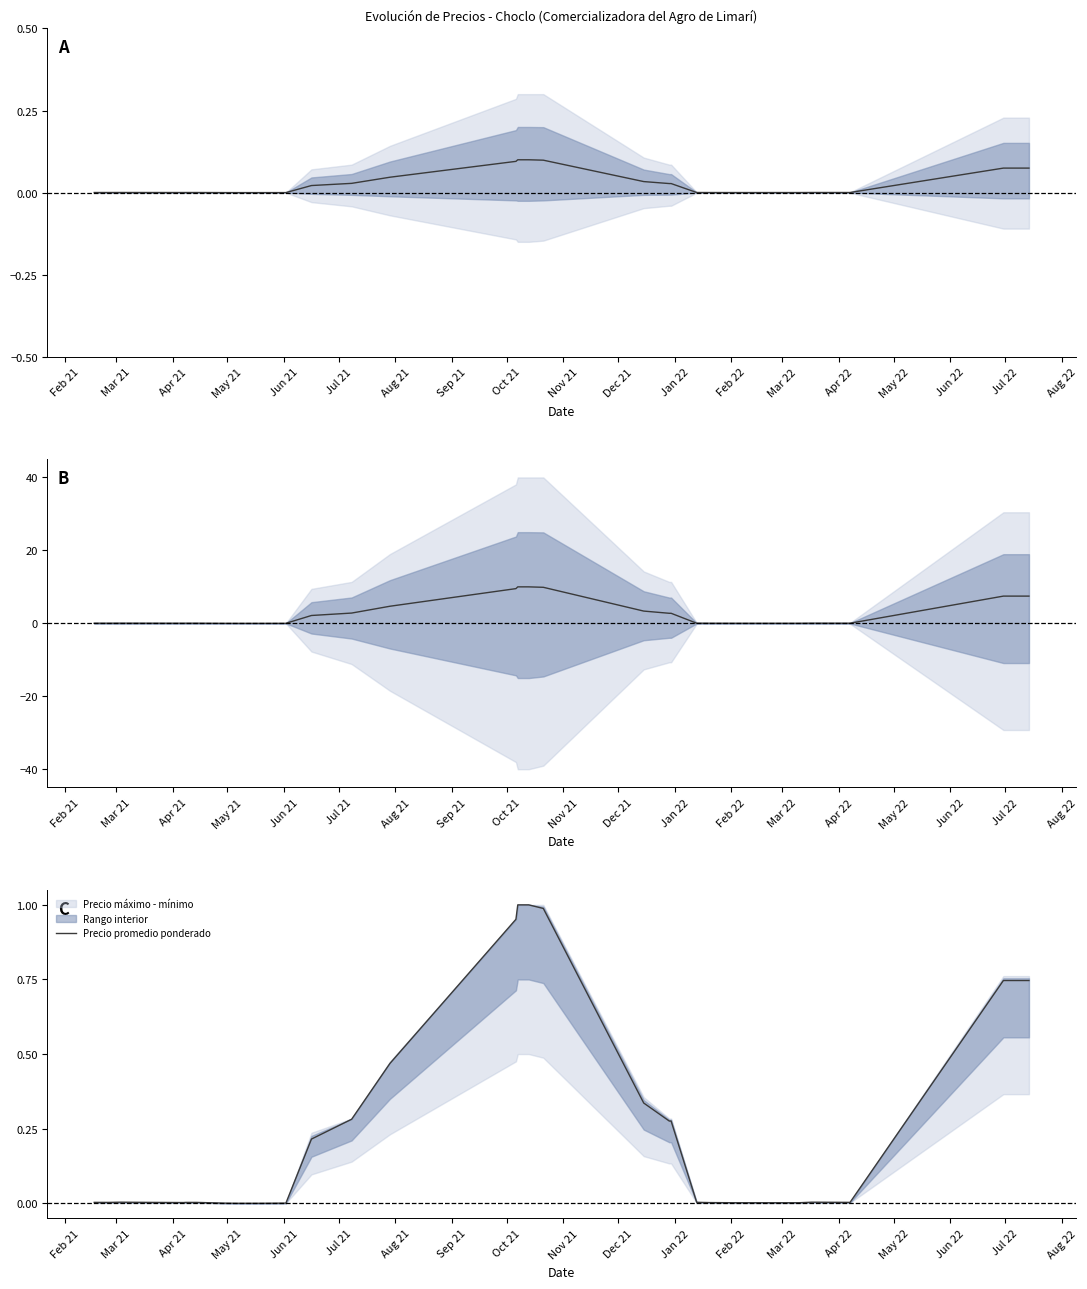

At which category does the data reach its first local peak?

Apr 21